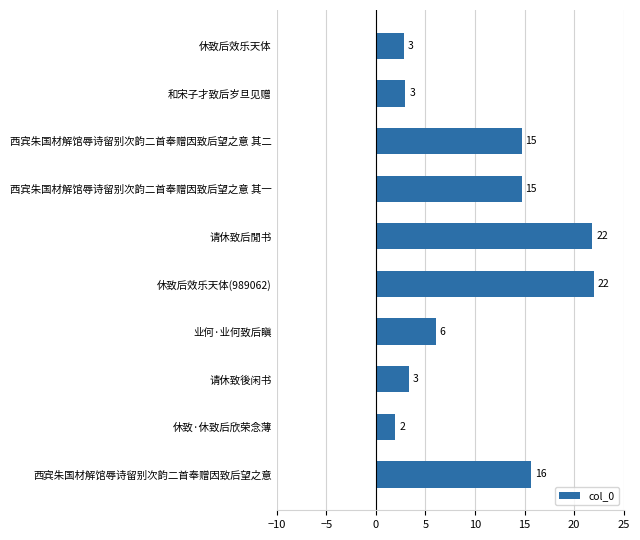

What is the difference between the maximum and minimum values?

20.0